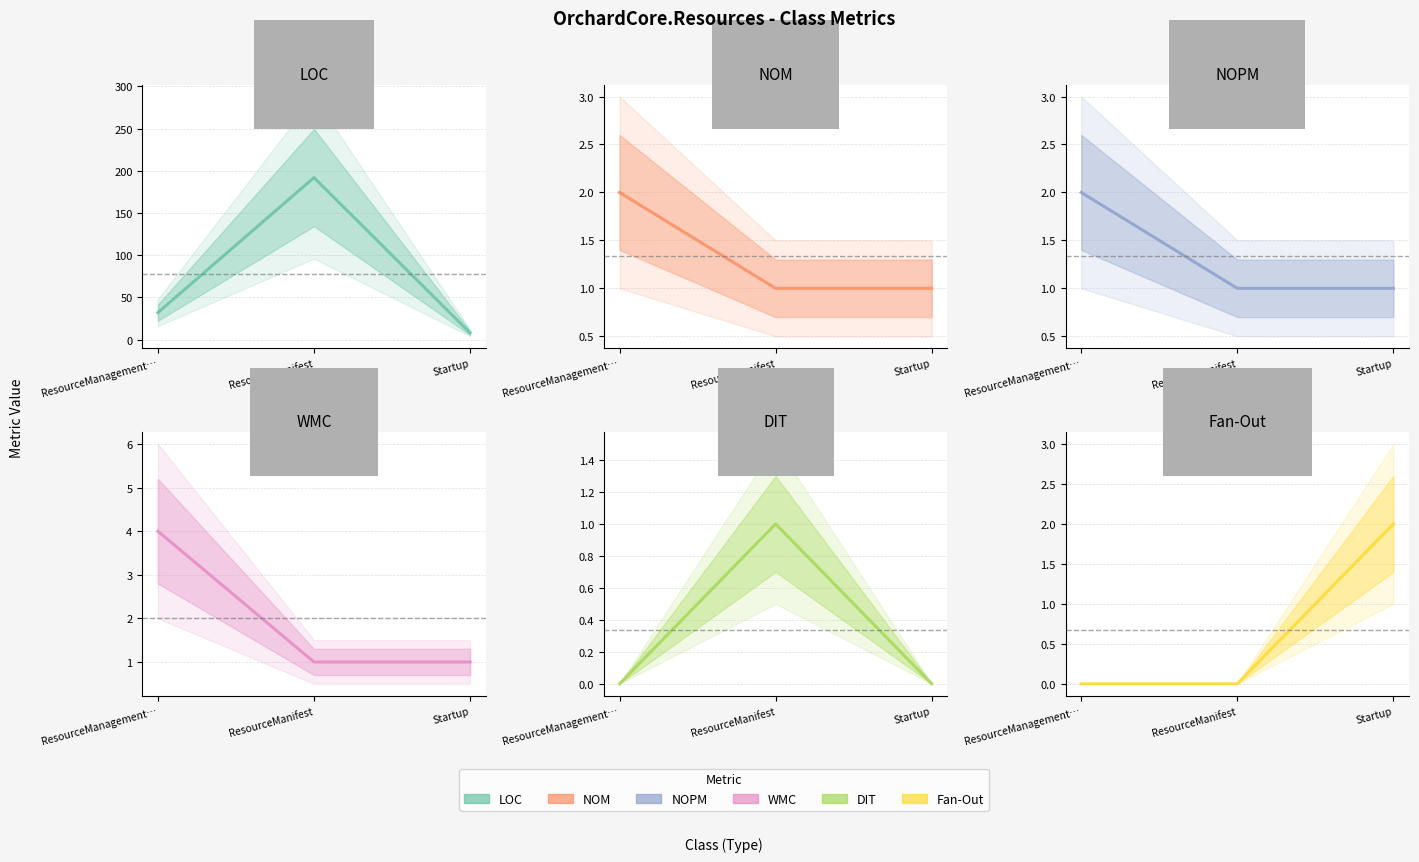

Which label corresponds to the largest value in the chart?

ResourceManifest